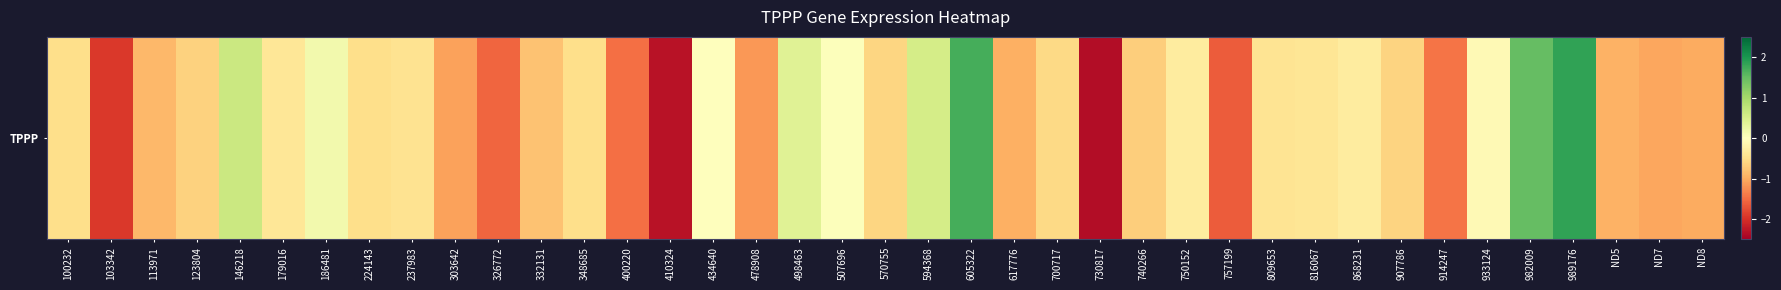

How many positive values are there?

9